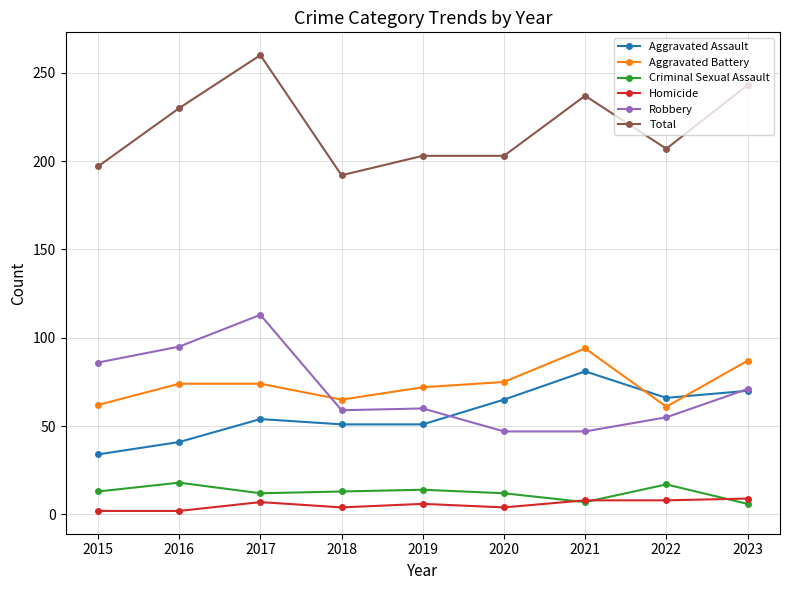

What is the sum of all Total values?

1972